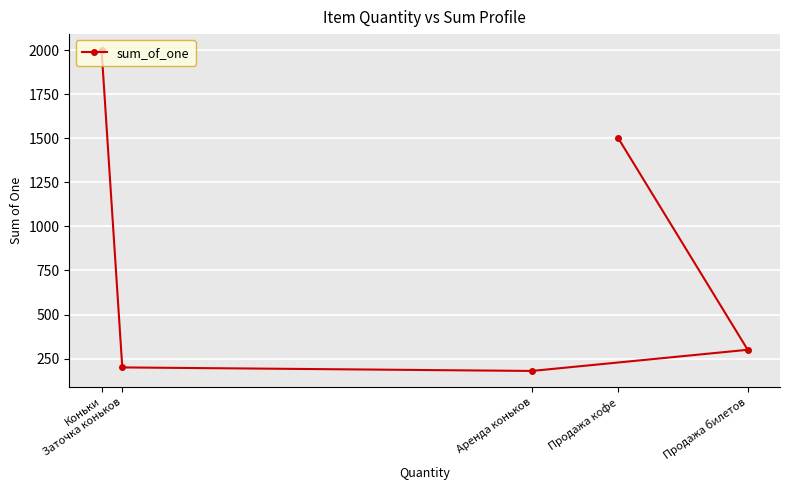

The chart shows a value of 2000 at Коньки. True or false?

True